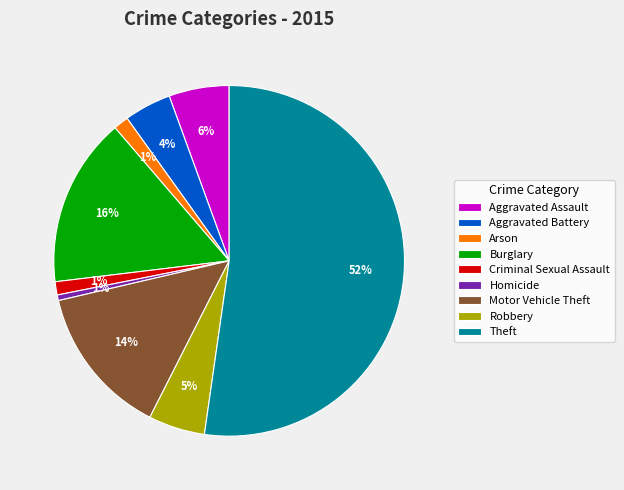

Which category has the biggest portion of the pie?

Theft